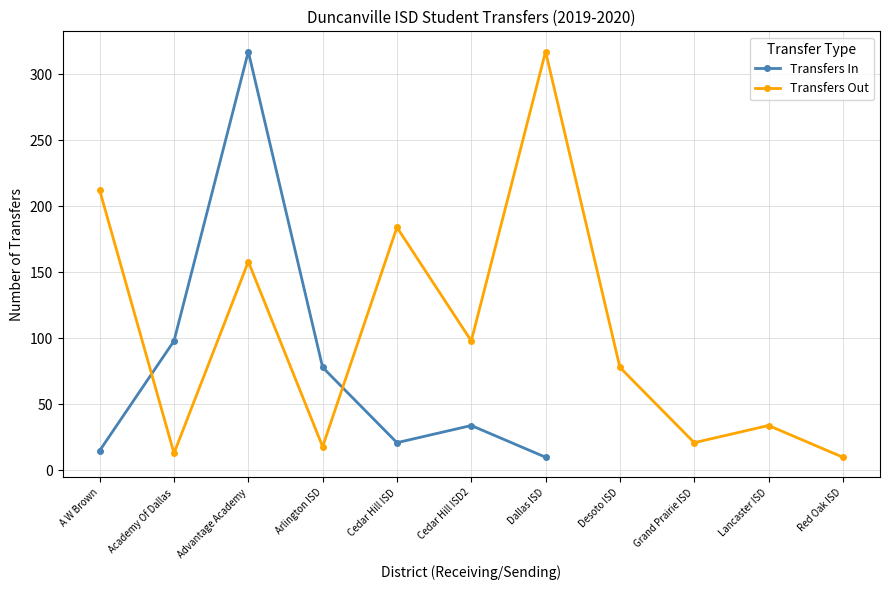

What is the label of the 3rd point from the left?

Advantage Academy